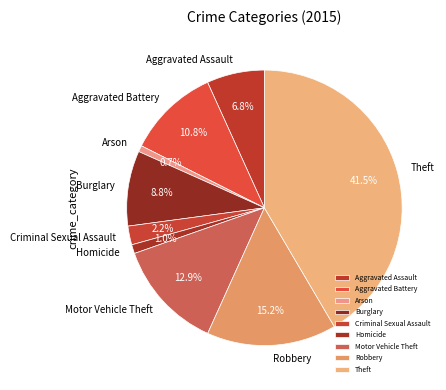

Is the sum of Arson and Homicide greater than half?

No